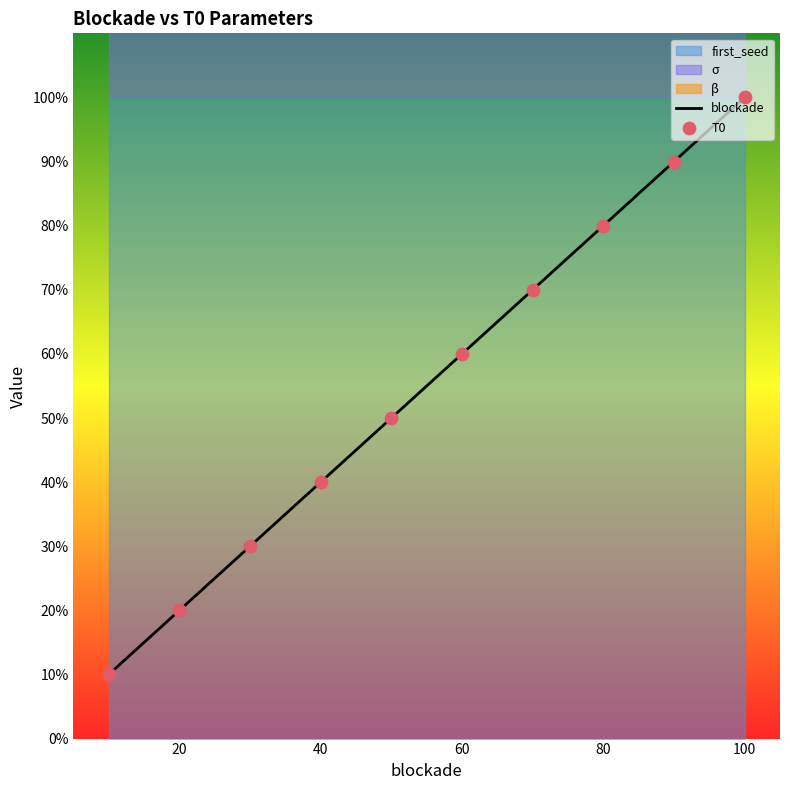

Which series contains the highest Y value?

blockade